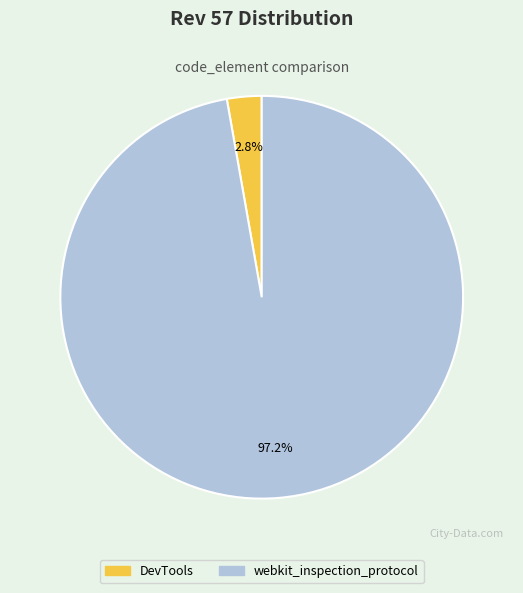

What is the largest slice in the pie chart?

webkit_inspection_protocol